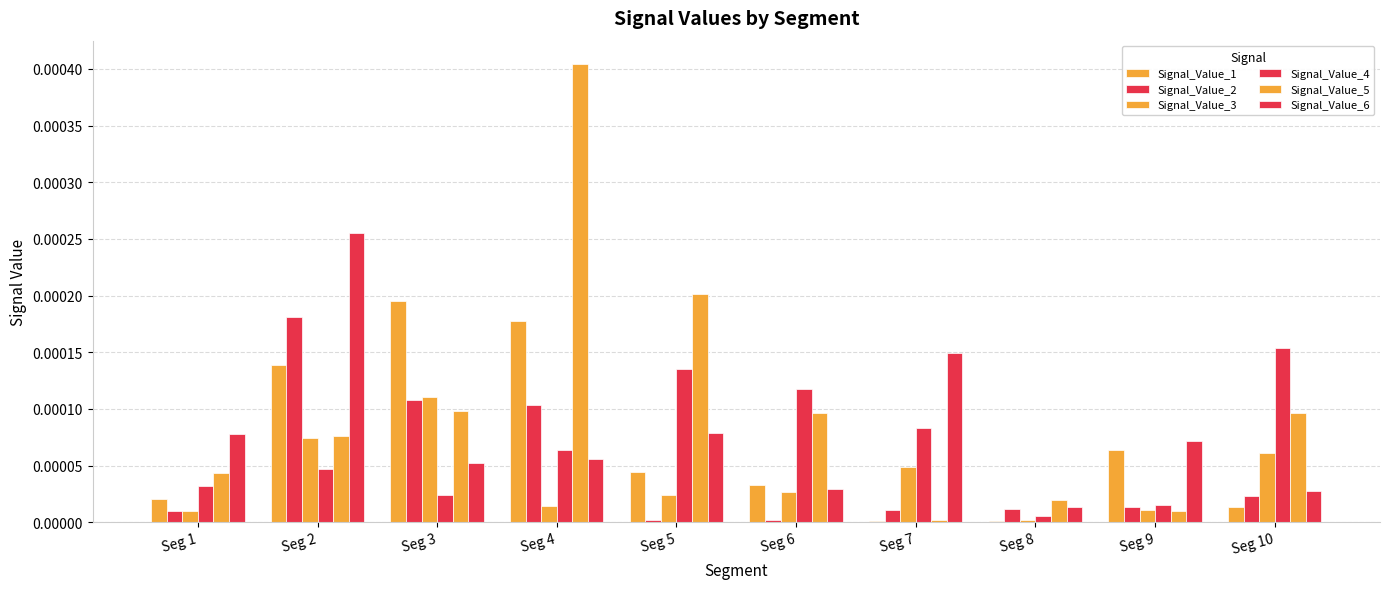

How many distinct data groups are displayed?

6